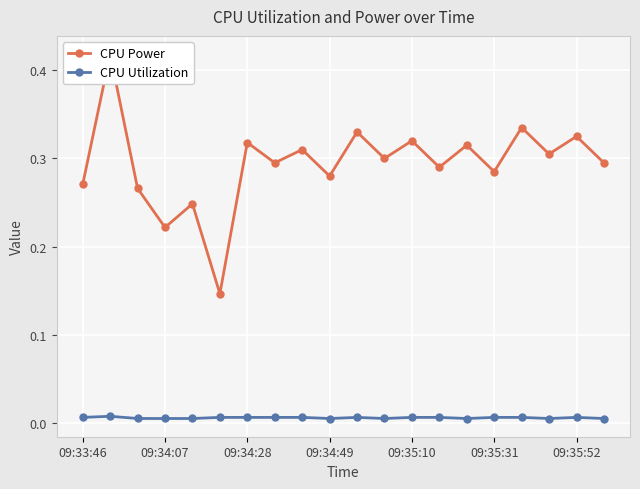

What is the average value of the CPU Power series?

0.3